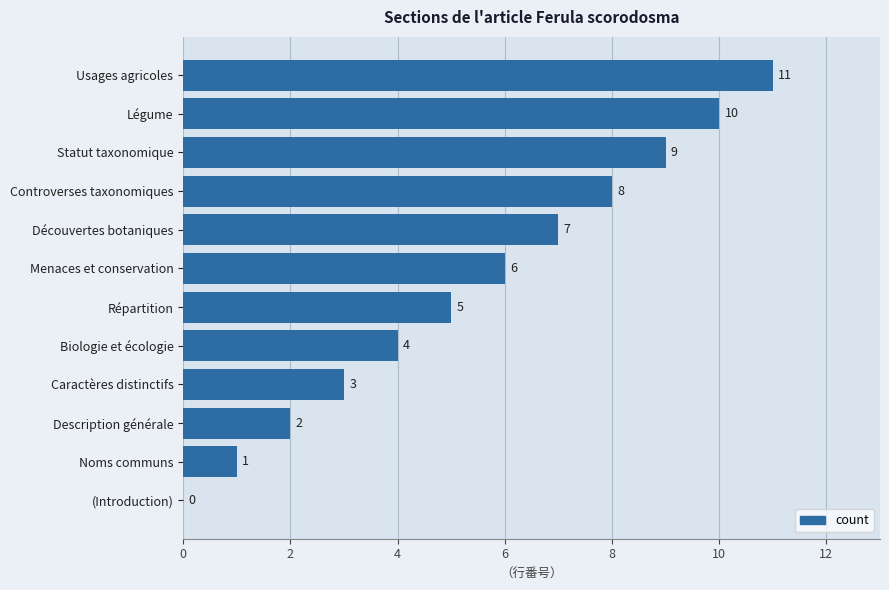

What is the sum of all values?

66